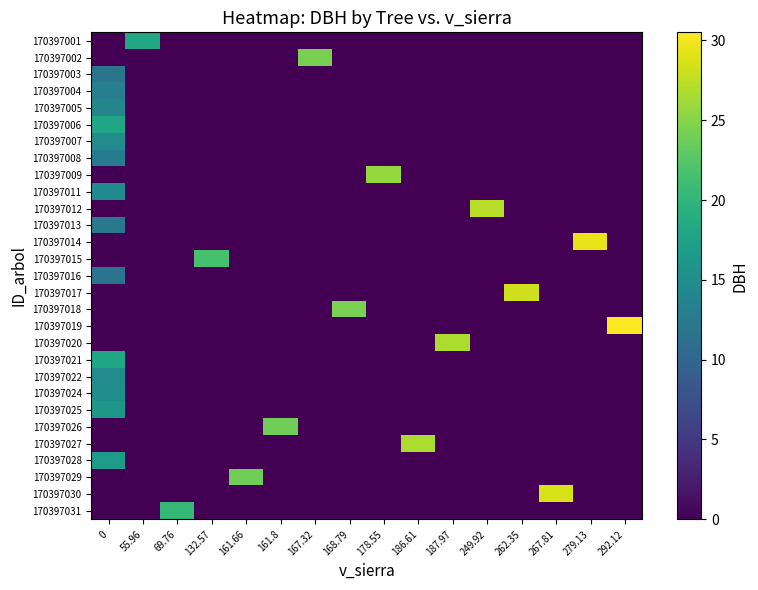

Reading right to left, transcribe all the data shown in this chart.

170397001: 292.12=0.0	279.13=0.0	267.81=0.0	262.35=0.0	249.92=0.0	187.97=0.0	186.61=0.0	178.55=0.0	168.79=0.0	167.32=0.0	161.8=0.0	161.66=0.0	132.57=0.0	69.76=0.0	55.96=18.1	0=0.0
170397002: 292.12=0.0	279.13=0.0	267.81=0.0	262.35=0.0	249.92=0.0	187.97=0.0	186.61=0.0	178.55=0.0	168.79=0.0	167.32=24.3	161.8=0.0	161.66=0.0	132.57=0.0	69.76=0.0	55.96=0.0	0=0.0
170397003: 292.12=0.0	279.13=0.0	267.81=0.0	262.35=0.0	249.92=0.0	187.97=0.0	186.61=0.0	178.55=0.0	168.79=0.0	167.32=0.0	161.8=0.0	161.66=0.0	132.57=0.0	69.76=0.0	55.96=0.0	0=11.7
170397004: 292.12=0.0	279.13=0.0	267.81=0.0	262.35=0.0	249.92=0.0	187.97=0.0	186.61=0.0	178.55=0.0	168.79=0.0	167.32=0.0	161.8=0.0	161.66=0.0	132.57=0.0	69.76=0.0	55.96=0.0	0=13.0
170397005: 292.12=0.0	279.13=0.0	267.81=0.0	262.35=0.0	249.92=0.0	187.97=0.0	186.61=0.0	178.55=0.0	168.79=0.0	167.32=0.0	161.8=0.0	161.66=0.0	132.57=0.0	69.76=0.0	55.96=0.0	0=13.9
170397006: 292.12=0.0	279.13=0.0	267.81=0.0	262.35=0.0	249.92=0.0	187.97=0.0	186.61=0.0	178.55=0.0	168.79=0.0	167.32=0.0	161.8=0.0	161.66=0.0	132.57=0.0	69.76=0.0	55.96=0.0	0=17.9
170397007: 292.12=0.0	279.13=0.0	267.81=0.0	262.35=0.0	249.92=0.0	187.97=0.0	186.61=0.0	178.55=0.0	168.79=0.0	167.32=0.0	161.8=0.0	161.66=0.0	132.57=0.0	69.76=0.0	55.96=0.0	0=14.7
170397008: 292.12=0.0	279.13=0.0	267.81=0.0	262.35=0.0	249.92=0.0	187.97=0.0	186.61=0.0	178.55=0.0	168.79=0.0	167.32=0.0	161.8=0.0	161.66=0.0	132.57=0.0	69.76=0.0	55.96=0.0	0=12.4
170397009: 292.12=0.0	279.13=0.0	267.81=0.0	262.35=0.0	249.92=0.0	187.97=0.0	186.61=0.0	178.55=25.6	168.79=0.0	167.32=0.0	161.8=0.0	161.66=0.0	132.57=0.0	69.76=0.0	55.96=0.0	0=0.0
170397011: 292.12=0.0	279.13=0.0	267.81=0.0	262.35=0.0	249.92=0.0	187.97=0.0	186.61=0.0	178.55=0.0	168.79=0.0	167.32=0.0	161.8=0.0	161.66=0.0	132.57=0.0	69.76=0.0	55.96=0.0	0=14.6
170397012: 292.12=0.0	279.13=0.0	267.81=0.0	262.35=0.0	249.92=27.3	187.97=0.0	186.61=0.0	178.55=0.0	168.79=0.0	167.32=0.0	161.8=0.0	161.66=0.0	132.57=0.0	69.76=0.0	55.96=0.0	0=0.0
170397013: 292.12=0.0	279.13=0.0	267.81=0.0	262.35=0.0	249.92=0.0	187.97=0.0	186.61=0.0	178.55=0.0	168.79=0.0	167.32=0.0	161.8=0.0	161.66=0.0	132.57=0.0	69.76=0.0	55.96=0.0	0=12.2
170397014: 292.12=0.0	279.13=29.5	267.81=0.0	262.35=0.0	249.92=0.0	187.97=0.0	186.61=0.0	178.55=0.0	168.79=0.0	167.32=0.0	161.8=0.0	161.66=0.0	132.57=0.0	69.76=0.0	55.96=0.0	0=0.0
170397015: 292.12=0.0	279.13=0.0	267.81=0.0	262.35=0.0	249.92=0.0	187.97=0.0	186.61=0.0	178.55=0.0	168.79=0.0	167.32=0.0	161.8=0.0	161.66=0.0	132.57=21.6	69.76=0.0	55.96=0.0	0=0.0
170397016: 292.12=0.0	279.13=0.0	267.81=0.0	262.35=0.0	249.92=0.0	187.97=0.0	186.61=0.0	178.55=0.0	168.79=0.0	167.32=0.0	161.8=0.0	161.66=0.0	132.57=0.0	69.76=0.0	55.96=0.0	0=11.7
170397017: 292.12=0.0	279.13=0.0	267.81=0.0	262.35=28.3	249.92=0.0	187.97=0.0	186.61=0.0	178.55=0.0	168.79=0.0	167.32=0.0	161.8=0.0	161.66=0.0	132.57=0.0	69.76=0.0	55.96=0.0	0=0.0
170397018: 292.12=0.0	279.13=0.0	267.81=0.0	262.35=0.0	249.92=0.0	187.97=0.0	186.61=0.0	178.55=0.0	168.79=24.4	167.32=0.0	161.8=0.0	161.66=0.0	132.57=0.0	69.76=0.0	55.96=0.0	0=0.0
170397019: 292.12=30.5	279.13=0.0	267.81=0.0	262.35=0.0	249.92=0.0	187.97=0.0	186.61=0.0	178.55=0.0	168.79=0.0	167.32=0.0	161.8=0.0	161.66=0.0	132.57=0.0	69.76=0.0	55.96=0.0	0=0.0
170397020: 292.12=0.0	279.13=0.0	267.81=0.0	262.35=0.0	249.92=0.0	187.97=26.7	186.61=0.0	178.55=0.0	168.79=0.0	167.32=0.0	161.8=0.0	161.66=0.0	132.57=0.0	69.76=0.0	55.96=0.0	0=0.0
170397021: 292.12=0.0	279.13=0.0	267.81=0.0	262.35=0.0	249.92=0.0	187.97=0.0	186.61=0.0	178.55=0.0	168.79=0.0	167.32=0.0	161.8=0.0	161.66=0.0	132.57=0.0	69.76=0.0	55.96=0.0	0=18.0
170397022: 292.12=0.0	279.13=0.0	267.81=0.0	262.35=0.0	249.92=0.0	187.97=0.0	186.61=0.0	178.55=0.0	168.79=0.0	167.32=0.0	161.8=0.0	161.66=0.0	132.57=0.0	69.76=0.0	55.96=0.0	0=14.7
170397024: 292.12=0.0	279.13=0.0	267.81=0.0	262.35=0.0	249.92=0.0	187.97=0.0	186.61=0.0	178.55=0.0	168.79=0.0	167.32=0.0	161.8=0.0	161.66=0.0	132.57=0.0	69.76=0.0	55.96=0.0	0=15.2
170397025: 292.12=0.0	279.13=0.0	267.81=0.0	262.35=0.0	249.92=0.0	187.97=0.0	186.61=0.0	178.55=0.0	168.79=0.0	167.32=0.0	161.8=0.0	161.66=0.0	132.57=0.0	69.76=0.0	55.96=0.0	0=16.2
170397026: 292.12=0.0	279.13=0.0	267.81=0.0	262.35=0.0	249.92=0.0	187.97=0.0	186.61=0.0	178.55=0.0	168.79=0.0	167.32=0.0	161.8=23.9	161.66=0.0	132.57=0.0	69.76=0.0	55.96=0.0	0=0.0
170397027: 292.12=0.0	279.13=0.0	267.81=0.0	262.35=0.0	249.92=0.0	187.97=0.0	186.61=26.7	178.55=0.0	168.79=0.0	167.32=0.0	161.8=0.0	161.66=0.0	132.57=0.0	69.76=0.0	55.96=0.0	0=0.0
170397028: 292.12=0.0	279.13=0.0	267.81=0.0	262.35=0.0	249.92=0.0	187.97=0.0	186.61=0.0	178.55=0.0	168.79=0.0	167.32=0.0	161.8=0.0	161.66=0.0	132.57=0.0	69.76=0.0	55.96=0.0	0=16.7
170397029: 292.12=0.0	279.13=0.0	267.81=0.0	262.35=0.0	249.92=0.0	187.97=0.0	186.61=0.0	178.55=0.0	168.79=0.0	167.32=0.0	161.8=0.0	161.66=23.8	132.57=0.0	69.76=0.0	55.96=0.0	0=0.0
170397030: 292.12=0.0	279.13=0.0	267.81=28.7	262.35=0.0	249.92=0.0	187.97=0.0	186.61=0.0	178.55=0.0	168.79=0.0	167.32=0.0	161.8=0.0	161.66=0.0	132.57=0.0	69.76=0.0	55.96=0.0	0=0.0
170397031: 292.12=0.0	279.13=0.0	267.81=0.0	262.35=0.0	249.92=0.0	187.97=0.0	186.61=0.0	178.55=0.0	168.79=0.0	167.32=0.0	161.8=0.0	161.66=0.0	132.57=0.0	69.76=20.3	55.96=0.0	0=0.0